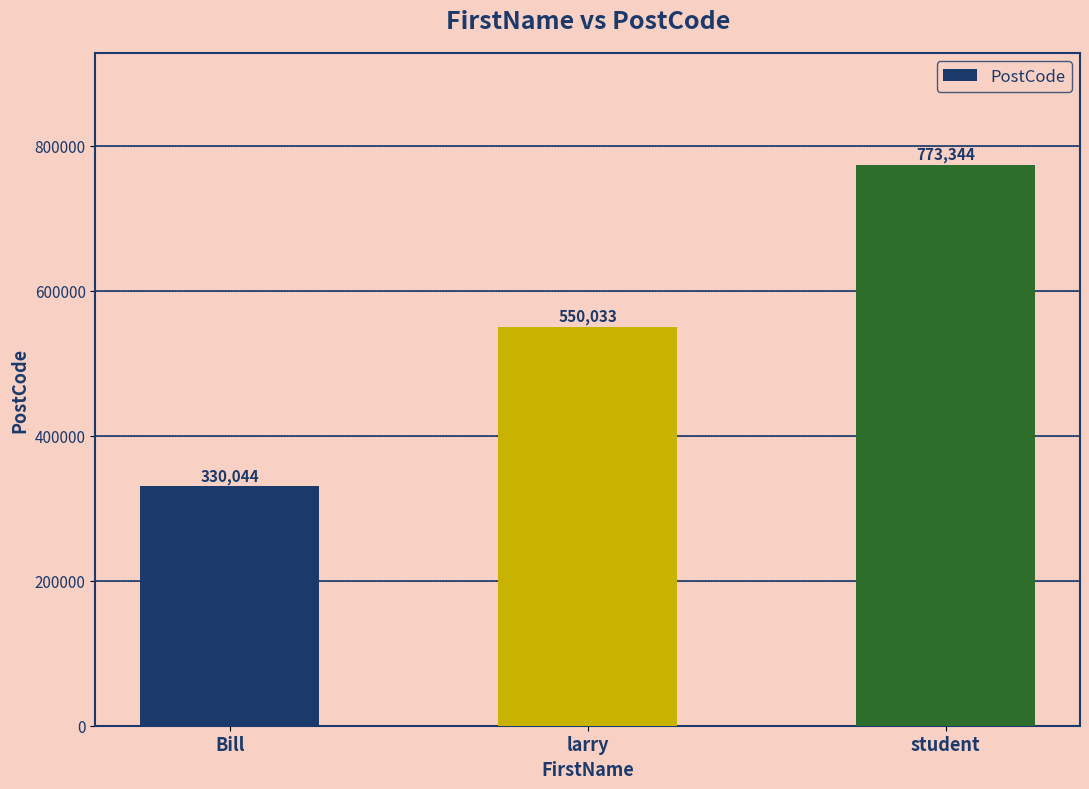

Reading right to left, transcribe all the data shown in this chart.

student=773344	larry=550033	Bill=330044